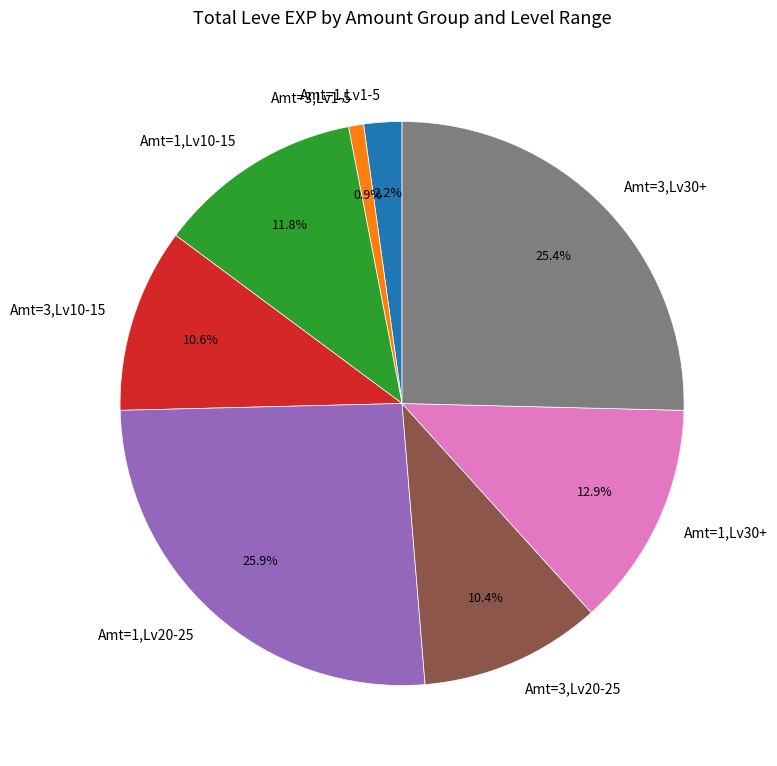

To the nearest percent, what is the difference between the largest and smallest slice percentages?

25%